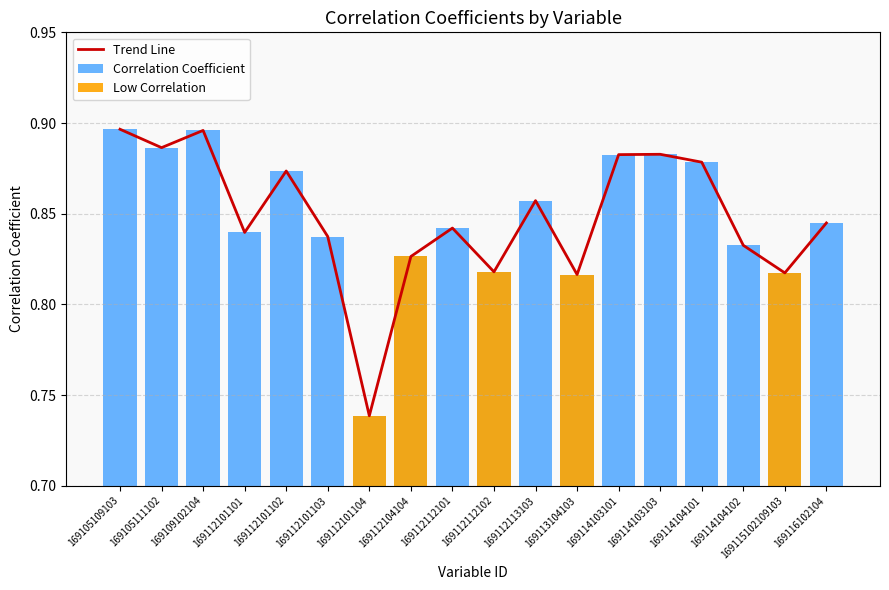

Is it true that Low Correlation equals 0.8 at 169112104104?

True